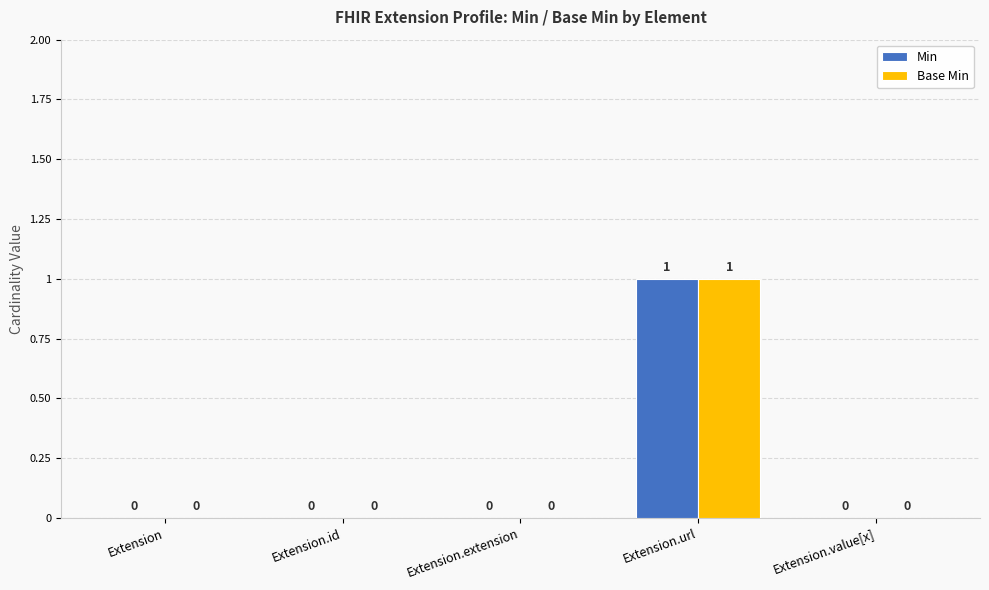

At which category is the sum across all series the highest?

Extension.url